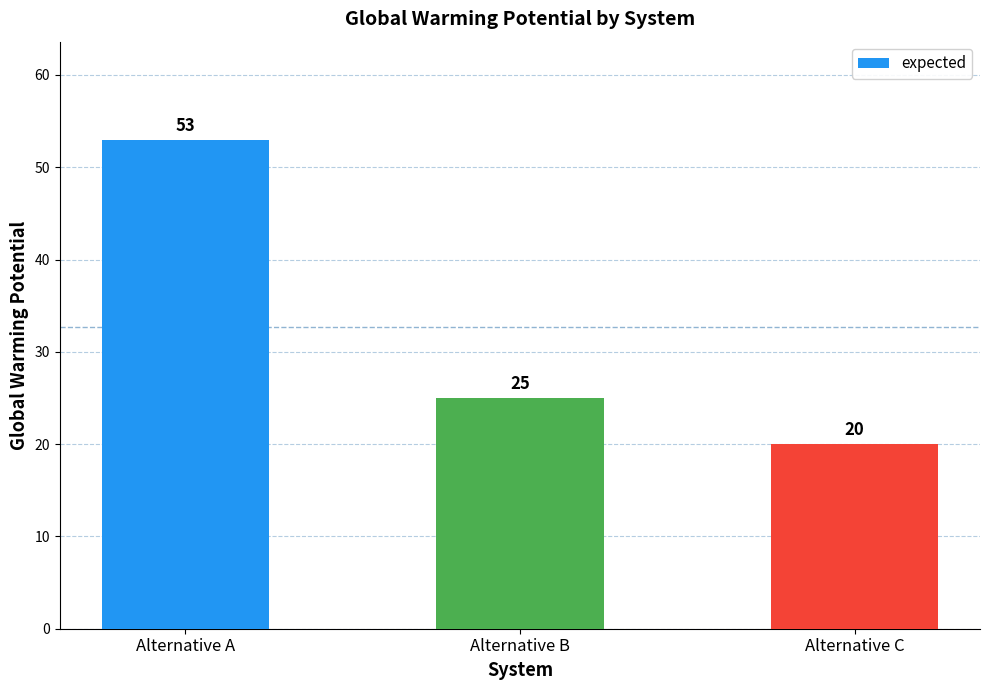

Reading left to right, transcribe all the data shown in this chart.

Alternative A=53	Alternative B=25	Alternative C=20